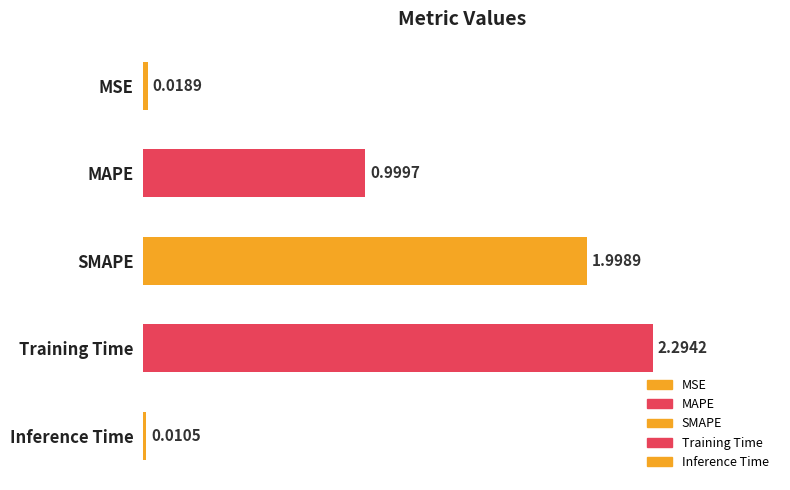

What is the difference between the maximum and minimum values?

2.3